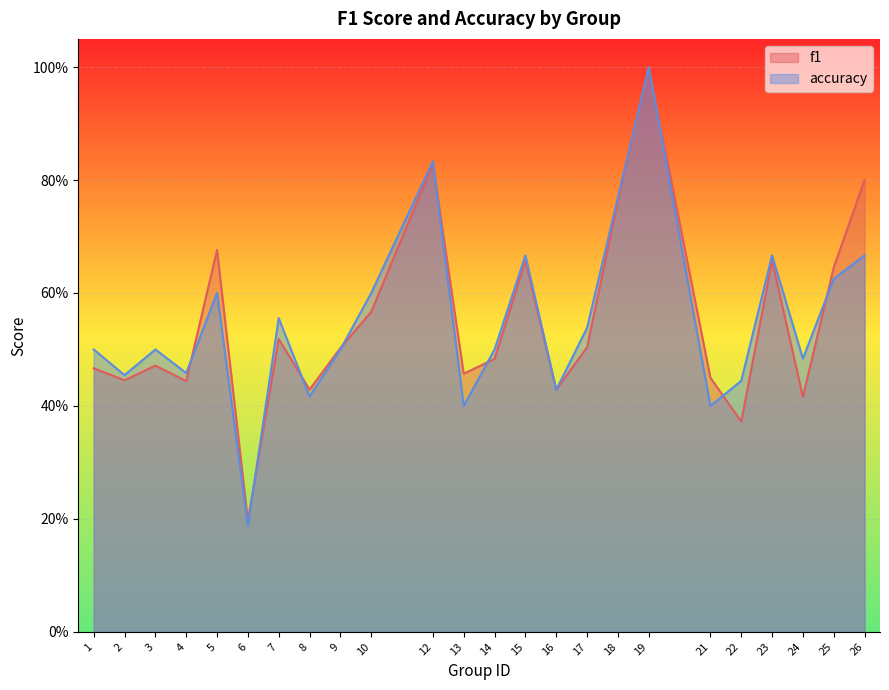

Between 5 and 10, which series saw the biggest shift?

f1